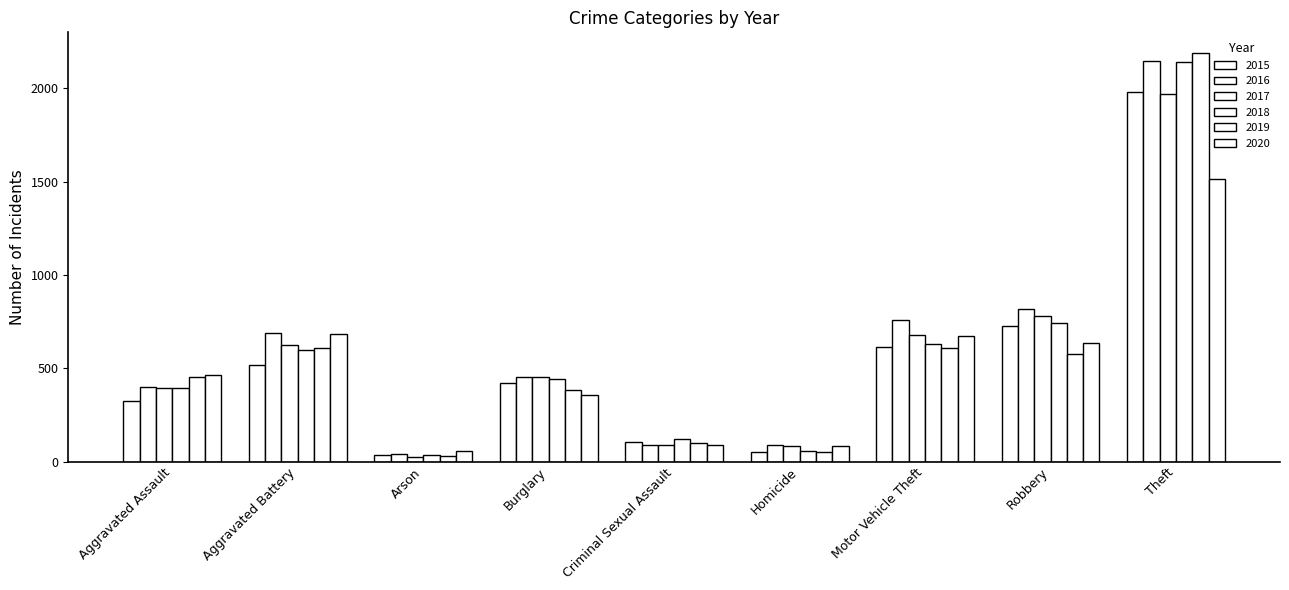

Which category has the lowest value in the 2016 series?

Arson